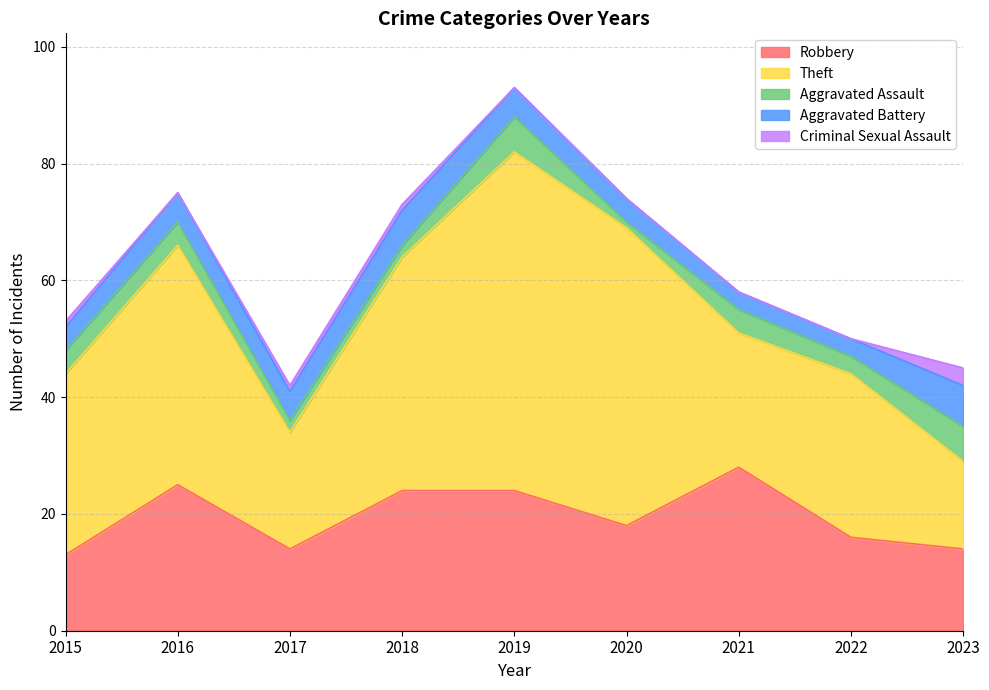

What value does the Aggravated Assault series have at 2015?

4